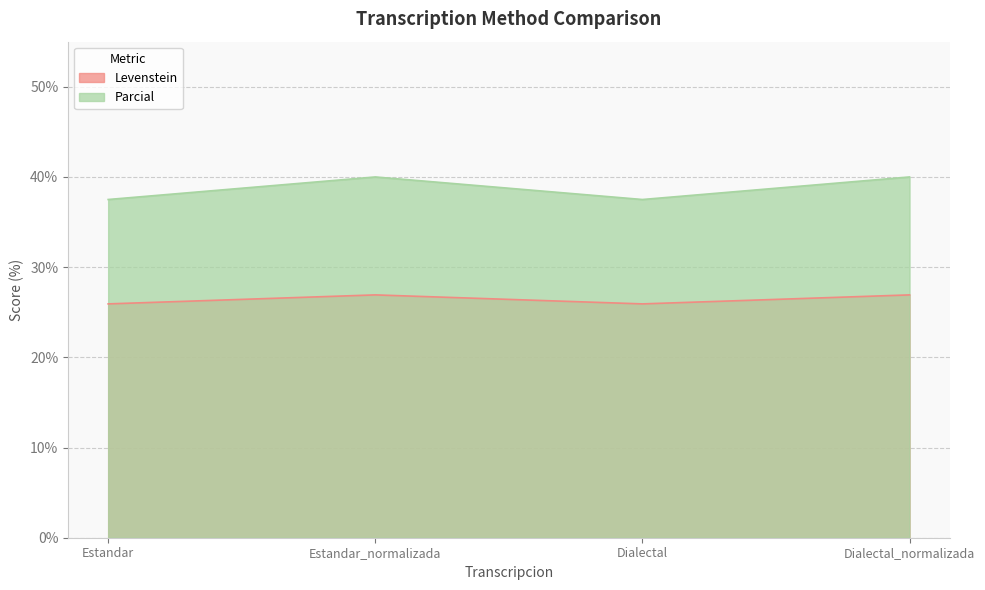

What are all the series names shown in the legend?

Levenstein, Parcial